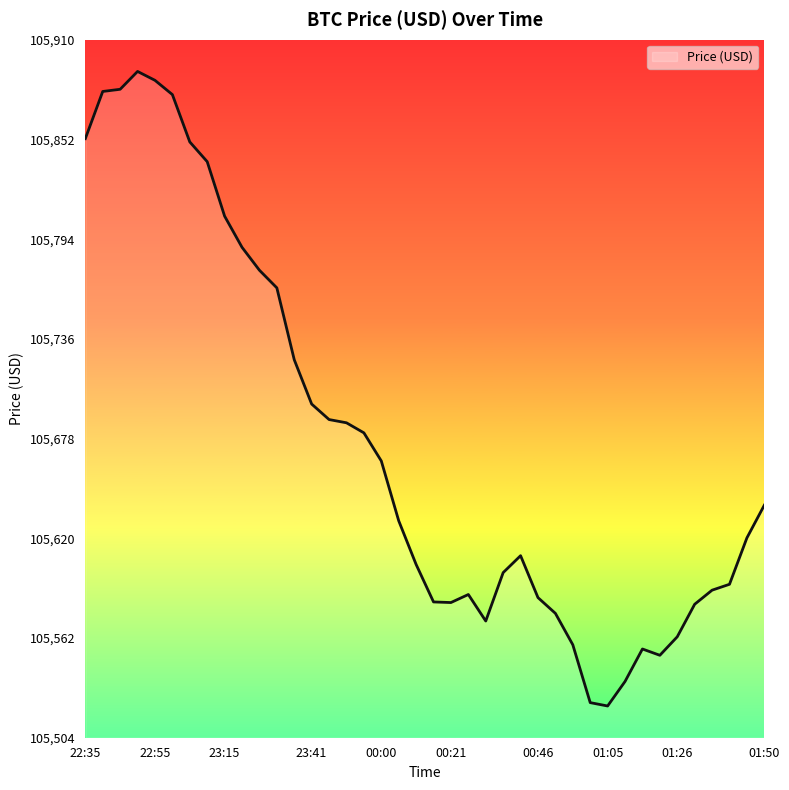

What is the minimum value shown in the chart?

105522.8